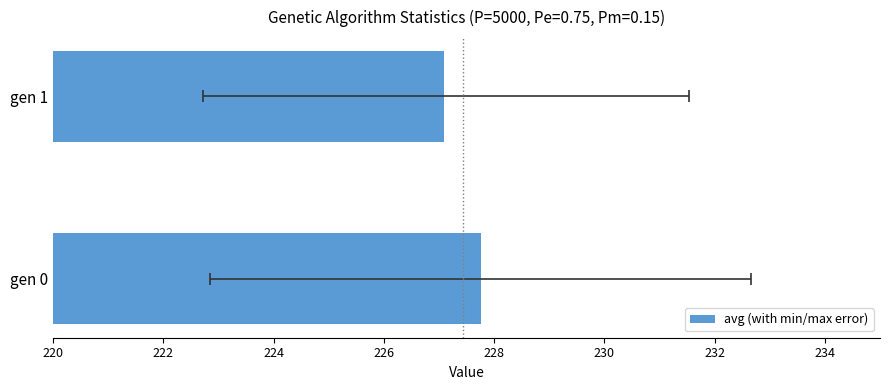

Does the chart contain stacked bars?

No